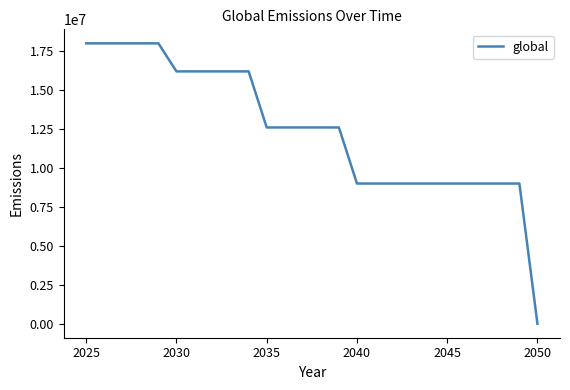

What is the difference between the maximum and minimum values?

18000000.0